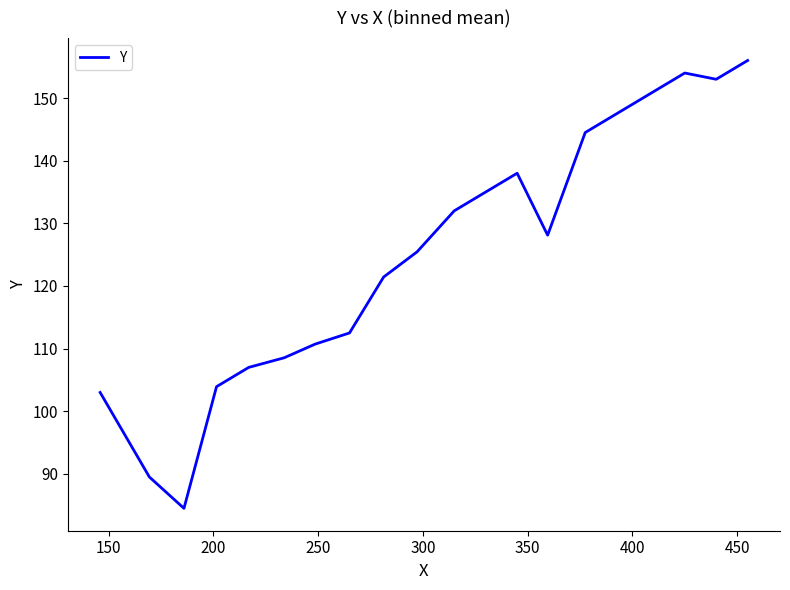

What is the greatest value displayed?

156.0